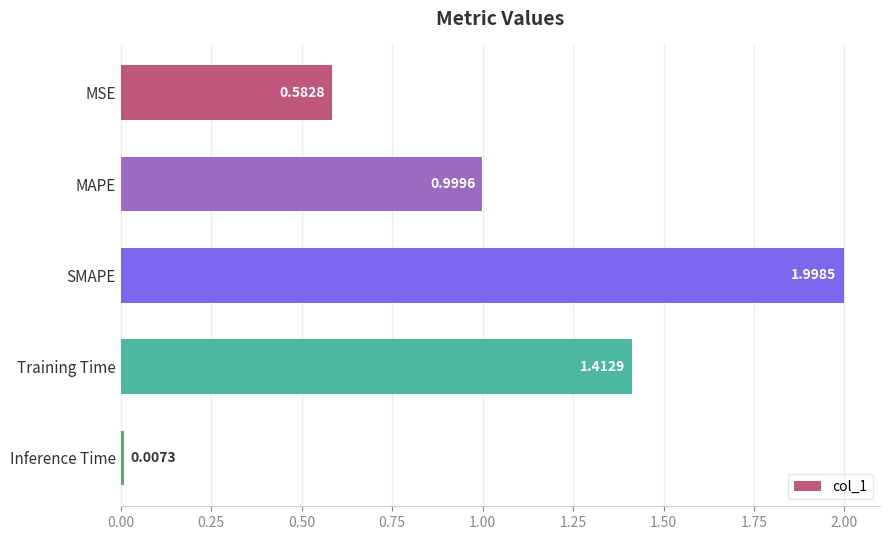

Rank the categories by value from highest to lowest.

SMAPE, Training Time, MAPE, MSE, Inference Time